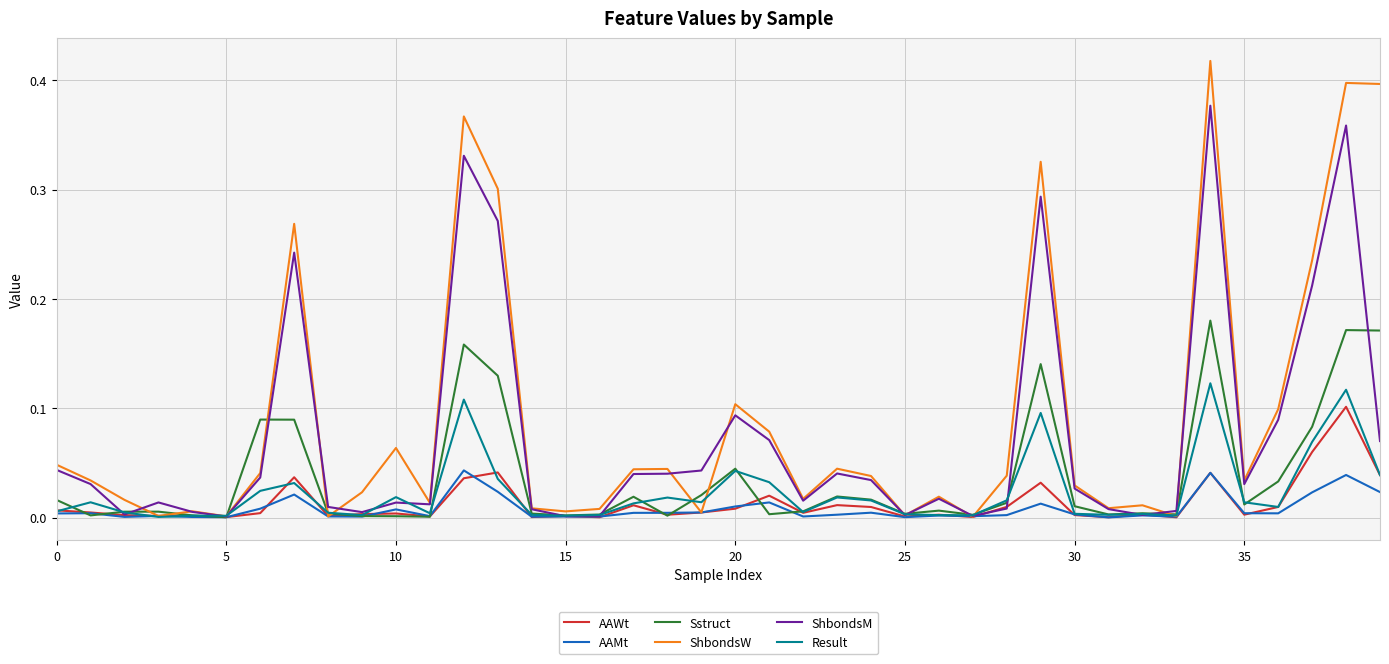

Which series has the widest spread of values?

ShbondsW